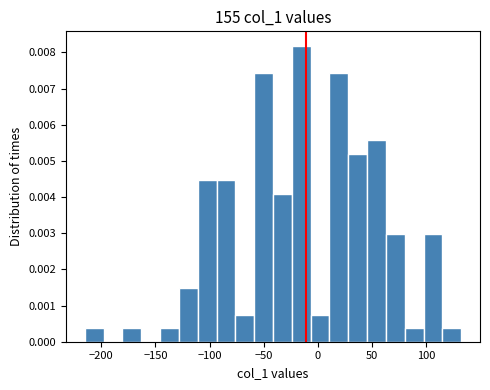

Around what value on the x-axis is the tallest bar? Give the approximate position of its centre, as read against the axis.

-15